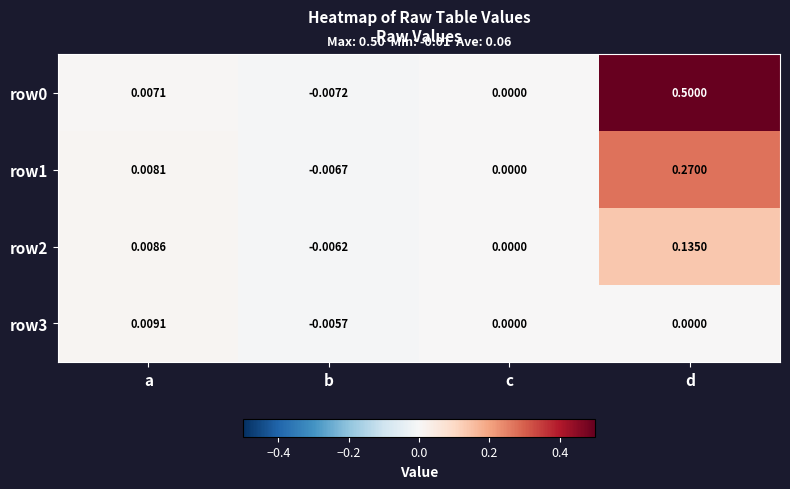

Which category has the highest value in the row1 series?

d